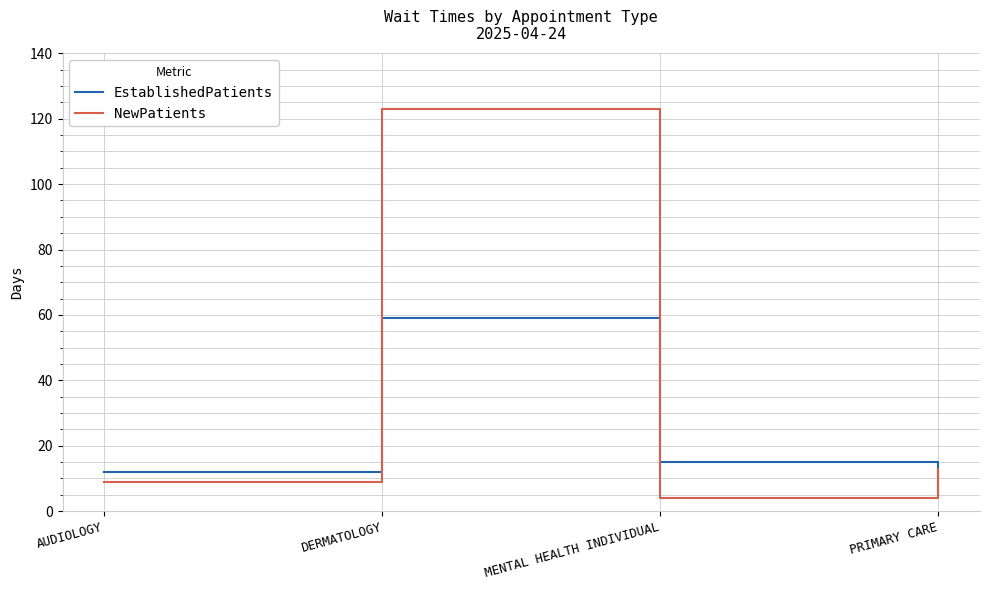

Count the number of categories in the chart.

4